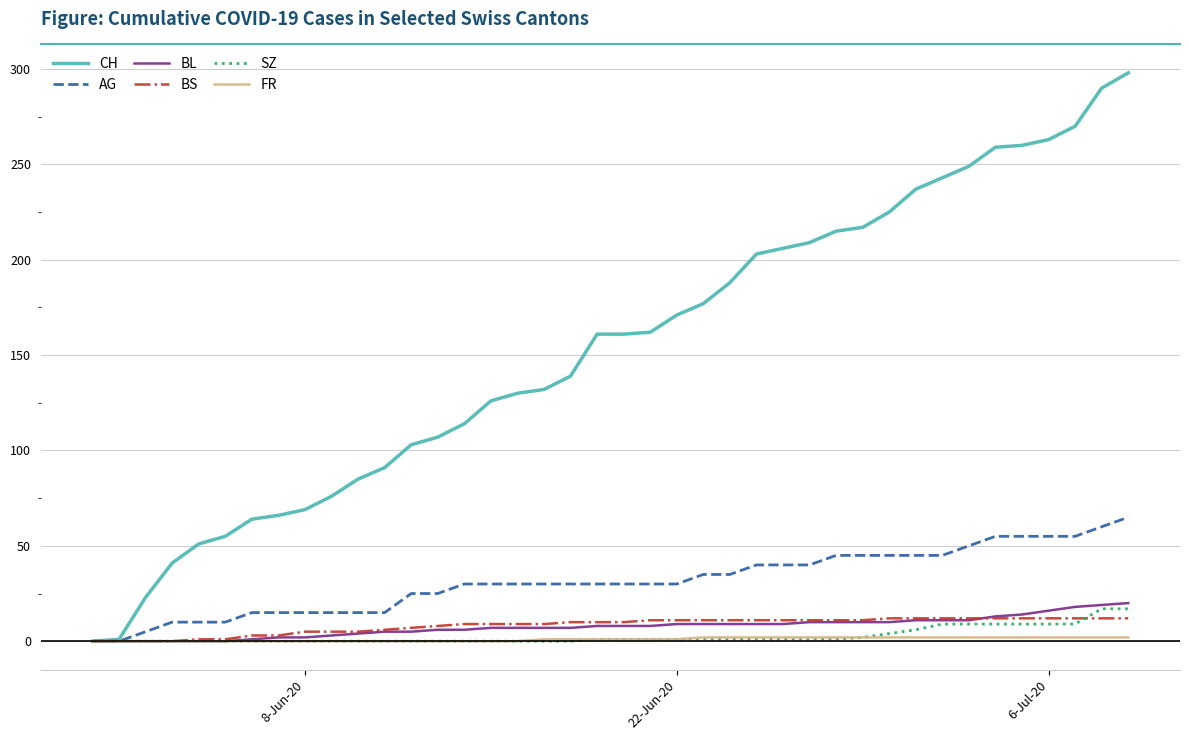

What is the sum of all CH values?

6137